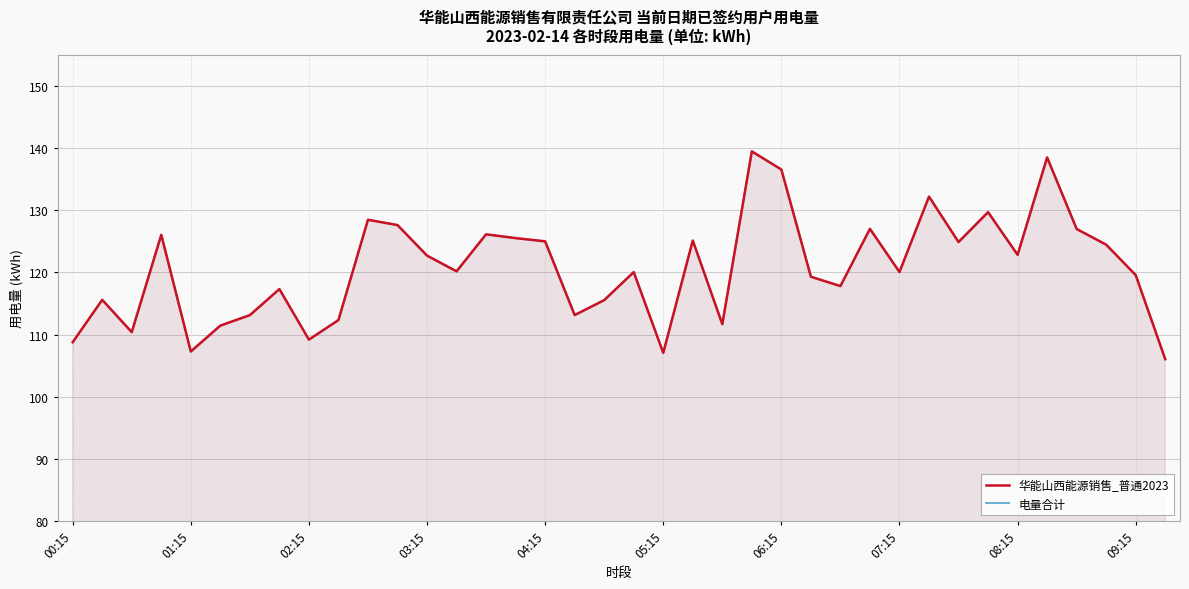

Rank the series by their maximum value, from lowest to highest.

华能山西能源销售_普通2023, 电量合计